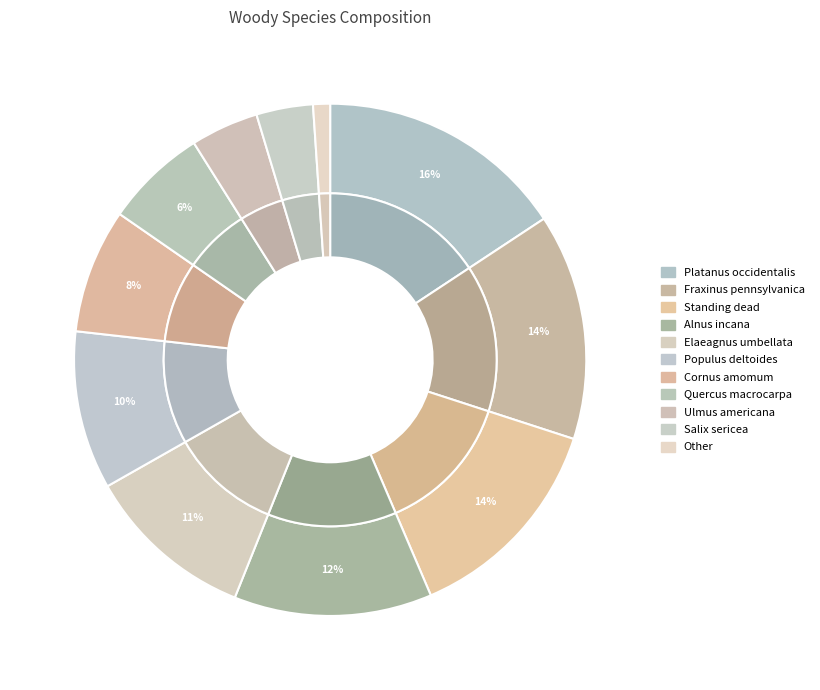

What is the ratio of the value at Fraxinus pennsylvanica to the value at Elaeagnus umbellata?

1.3